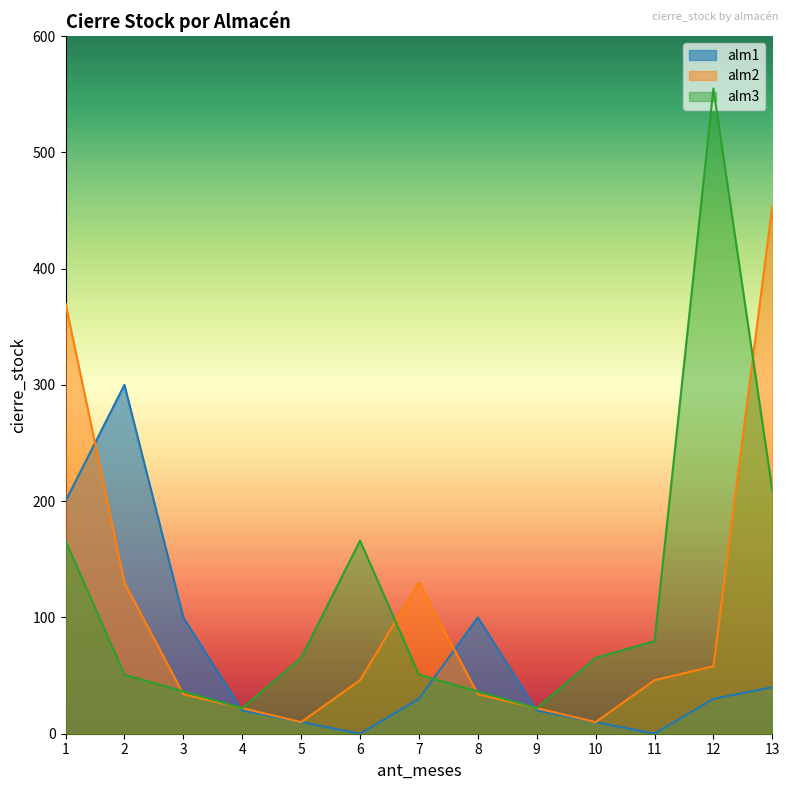

What are all the series names shown in the legend?

alm1, alm2, alm3